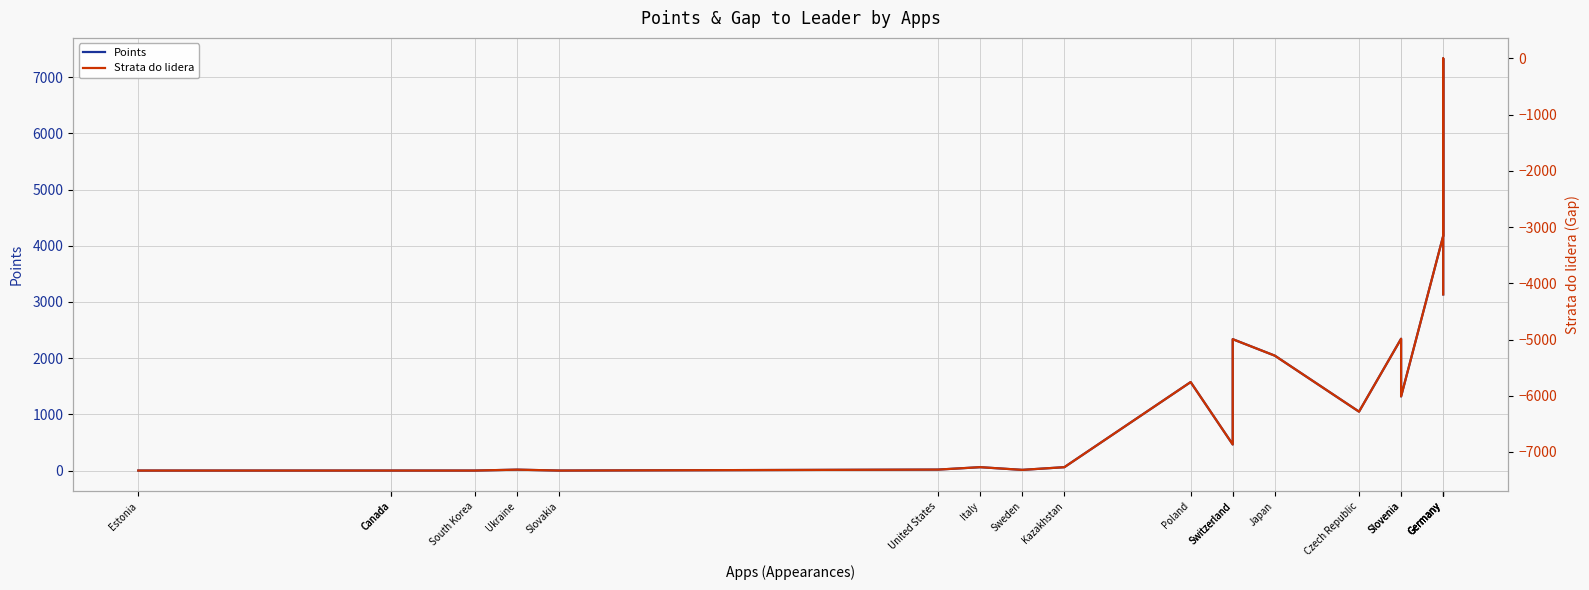

At how many categories does at least one series exceed 6566?

1